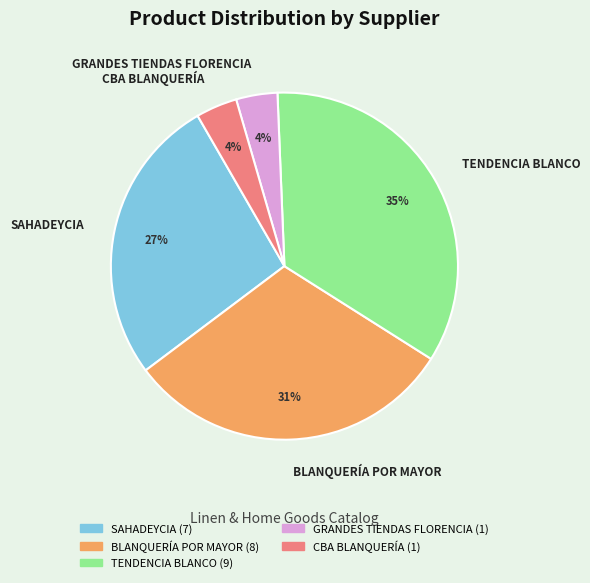

Which category has the biggest portion of the pie?

TENDENCIA BLANCO